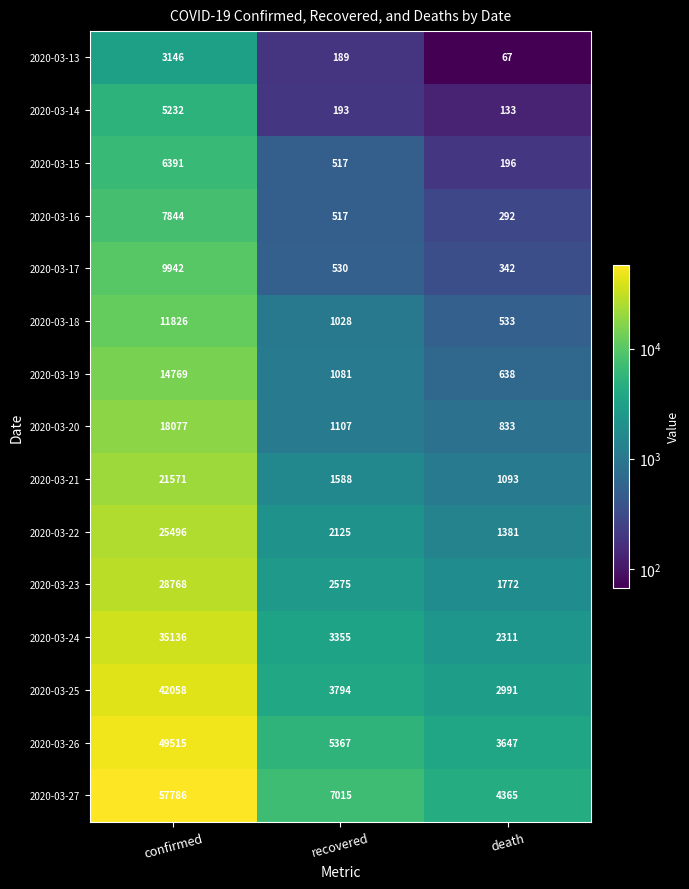

Rank the categories by 2020-03-14 value from lowest to highest.

death, recovered, confirmed